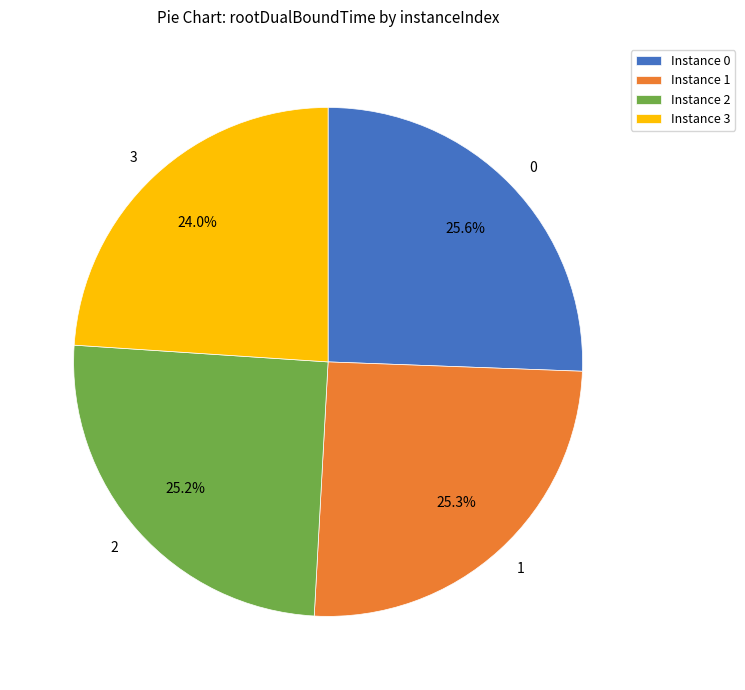

To the nearest percent, what is the combined percentage of 2 and 3?

49%